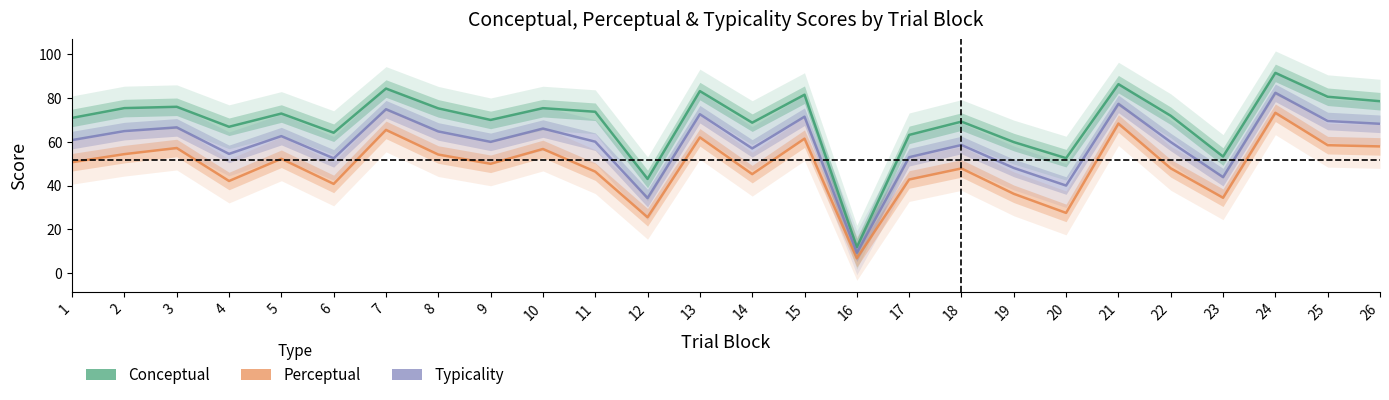

What is the total value across all series at 20?

120.0